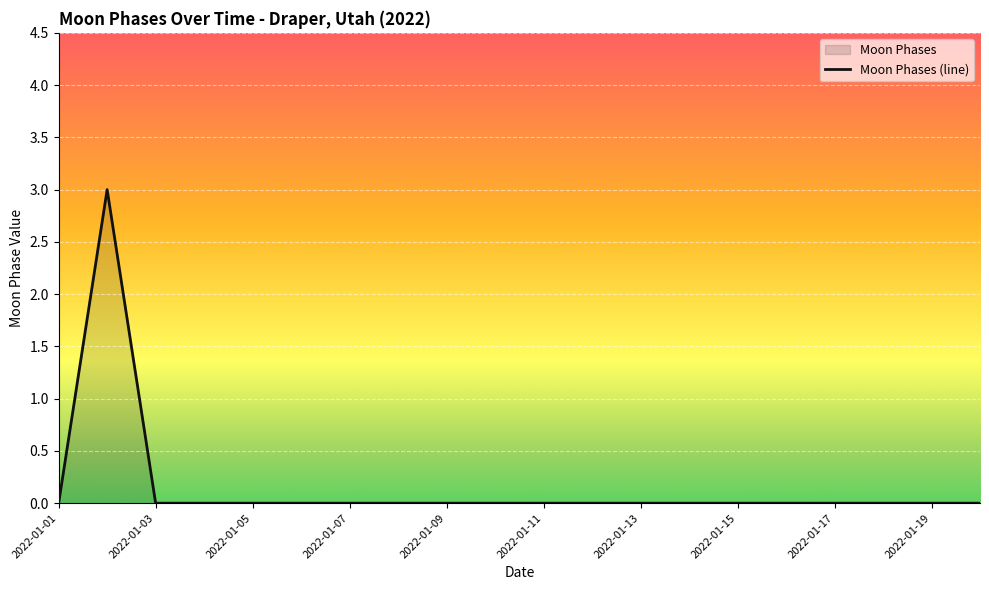

Reading left to right, list all the values displayed in this chart.

2022-01-01=0	2022-01-02=3	2022-01-03=0	2022-01-04=0	2022-01-05=0	2022-01-06=0	2022-01-07=0	2022-01-08=0	2022-01-09=0	2022-01-10=0	2022-01-11=0	2022-01-12=0	2022-01-13=0	2022-01-14=0	2022-01-15=0	2022-01-16=0	2022-01-17=0	2022-01-18=0	2022-01-19=0	2022-01-20=0